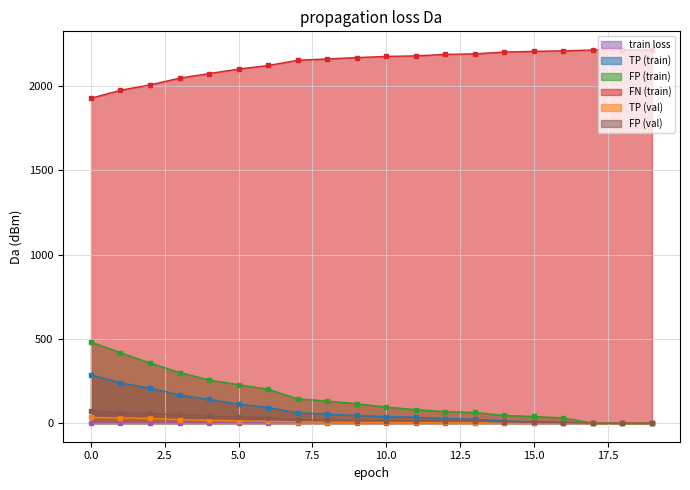

Reading right to left, transcribe all the data shown in this chart.

train loss: 19=0.6	18=0.6	17=0.6	16=0.7	15=0.7	14=0.7	13=0.7	12=0.7	11=0.7	10=0.7	9=0.7	8=0.7	7=0.7	6=0.7	5=0.7	4=0.7	3=0.7	2=0.7	1=0.7	0=0.7
TP (train): 19=0.0	18=0.0	17=0.0	16=5.0	15=8.0	14=12.0	13=23.0	12=26.0	11=35.0	10=38.0	9=45.0	8=53.0	7=61.0	6=92.0	5=113.0	4=140.0	3=167.0	2=207.0	1=239.0	0=286.0
FP (train): 19=0.0	18=0.0	17=0.0	16=30.0	15=39.0	14=45.0	13=63.0	12=68.0	11=80.0	10=95.0	9=115.0	8=131.0	7=144.0	6=201.0	5=228.0	4=256.0	3=300.0	2=357.0	1=418.0	0=481.0
FN (train): 19=2214.0	18=2214.0	17=2214.0	16=2209.0	15=2206.0	14=2202.0	13=2191.0	12=2188.0	11=2179.0	10=2176.0	9=2169.0	8=2161.0	7=2153.0	6=2122.0	5=2101.0	4=2074.0	3=2047.0	2=2007.0	1=1975.0	0=1928.0
TP (val): 19=0.0	18=0.0	17=0.0	16=1.0	15=1.0	14=1.0	13=3.0	12=4.0	11=4.0	10=5.0	9=5.0	8=5.0	7=8.0	6=10.0	5=13.0	4=16.0	3=20.0	2=28.0	1=30.0	0=34.0
FP (val): 19=0.0	18=0.0	17=0.0	16=3.0	15=4.0	14=7.0	13=11.0	12=11.0	11=12.0	10=14.0	9=14.0	8=17.0	7=19.0	6=32.0	5=36.0	4=41.0	3=51.0	2=57.0	1=62.0	0=74.0